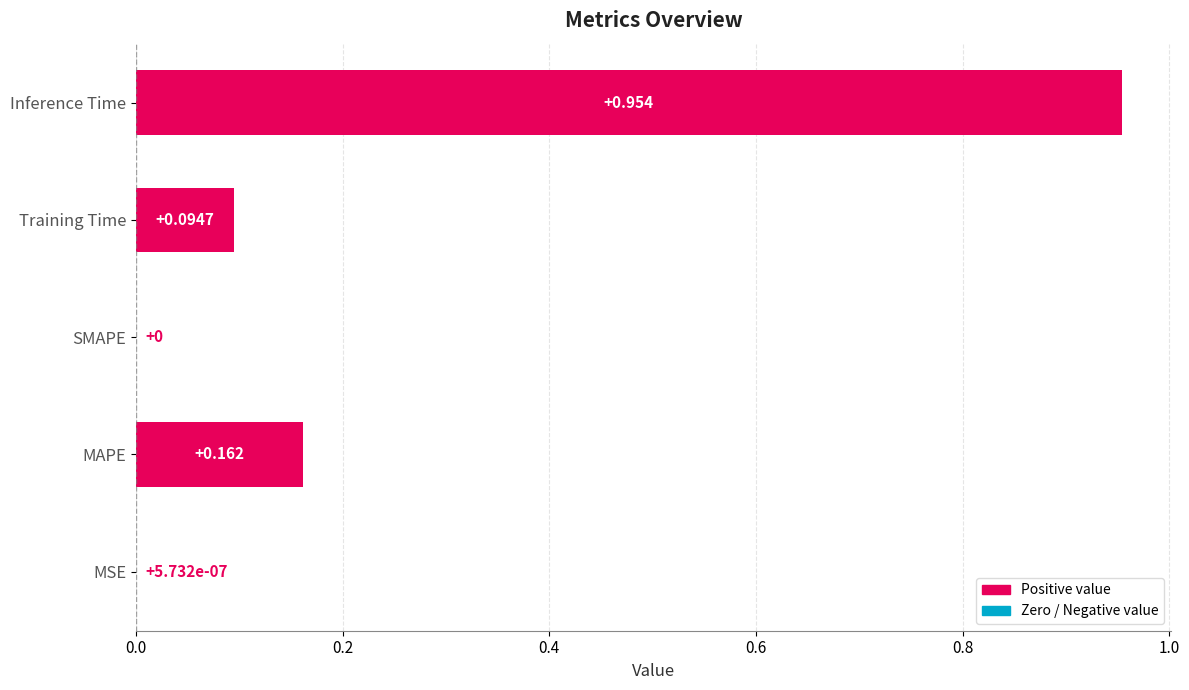

At which category does the chart reach its peak across all series?

Inference Time